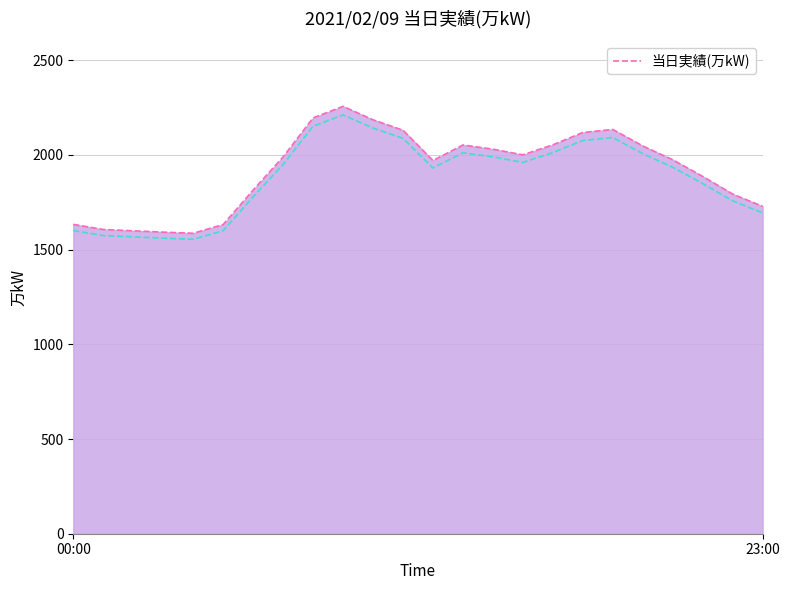

What is the difference between the maximum and second lowest values?

664